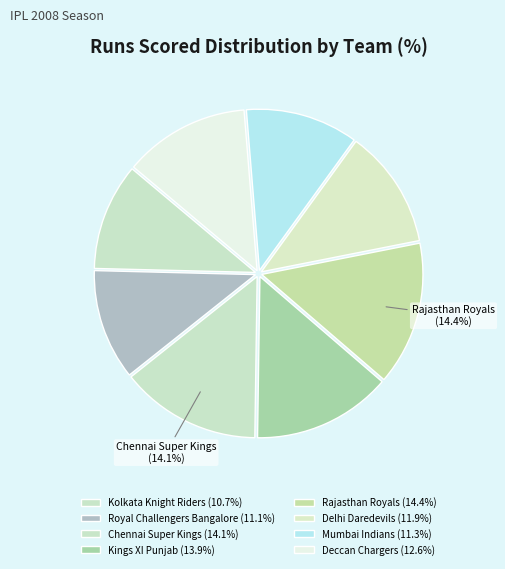

Is it true that Kolkata Knight Riders is 1% of the pie?

False